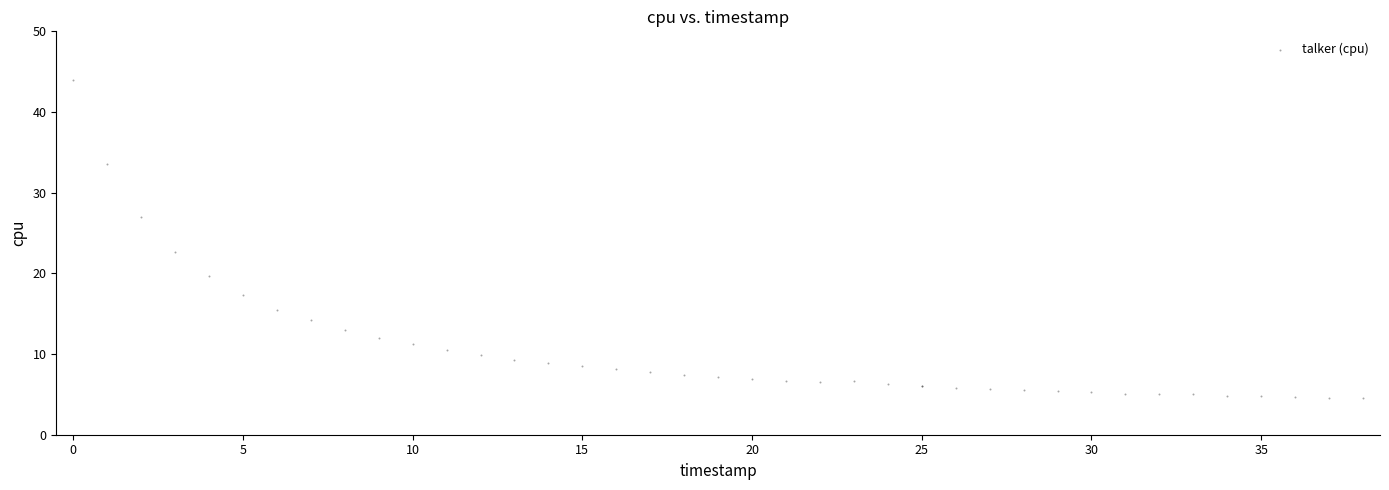

What Y value in the scatter plot is closest to 24?

22.6